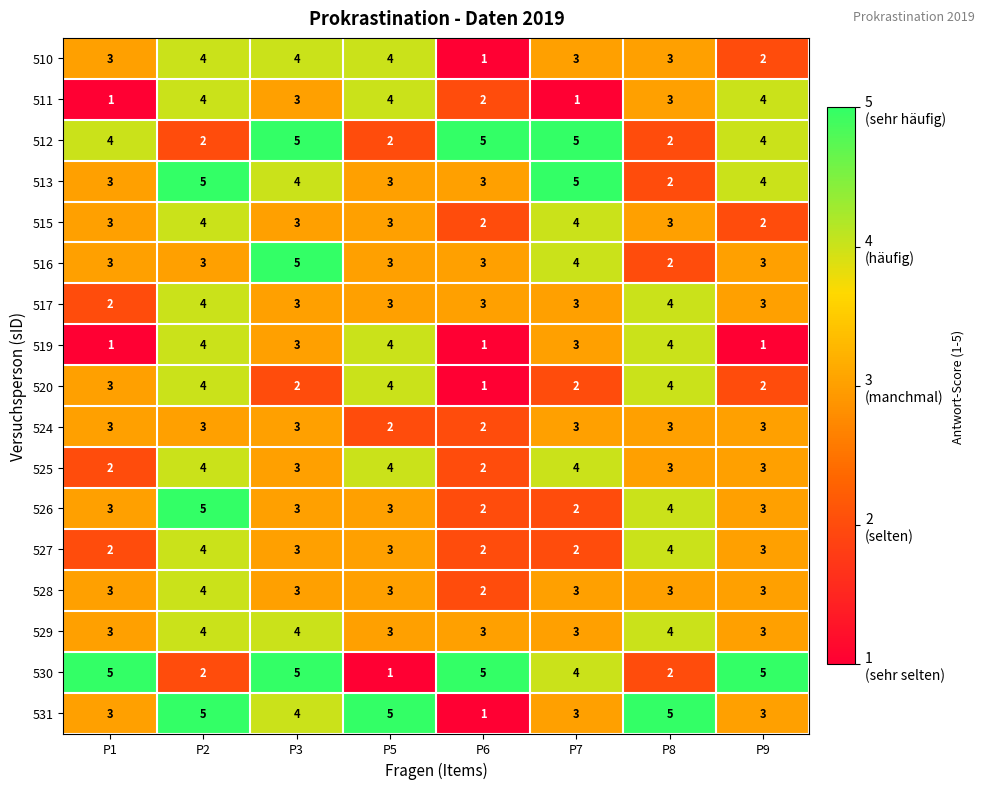

At which category is the sum across all series the highest?

P2